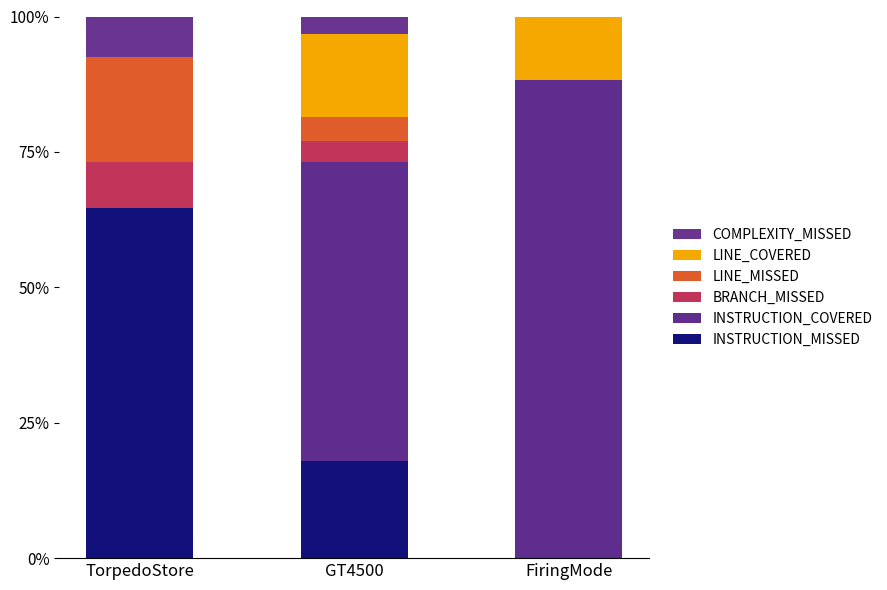

Does the chart contain stacked bars?

Yes